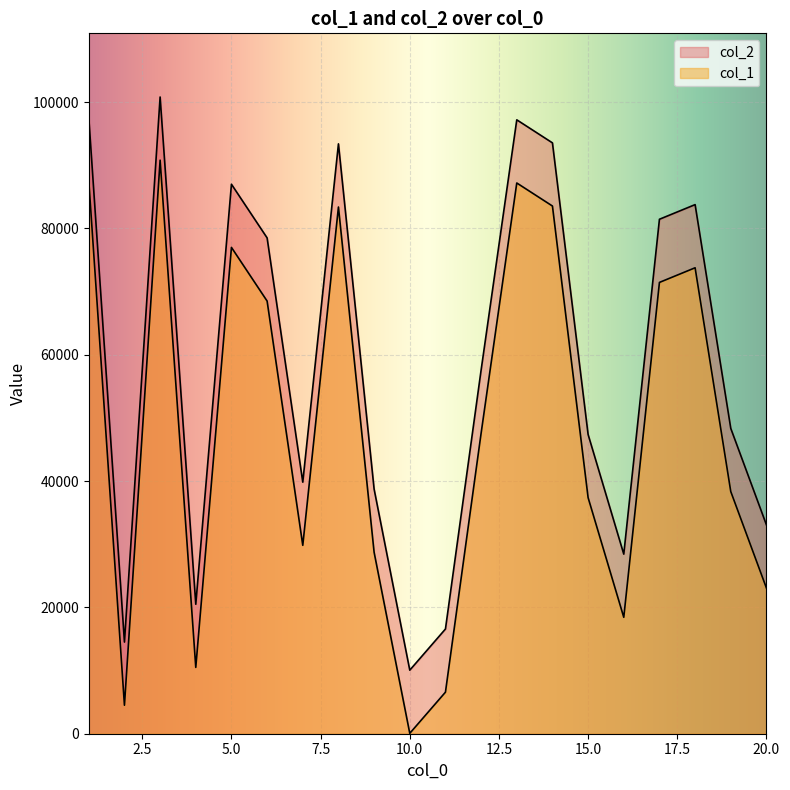

What is the sum of the col_1 values at 6 and 14?

172049